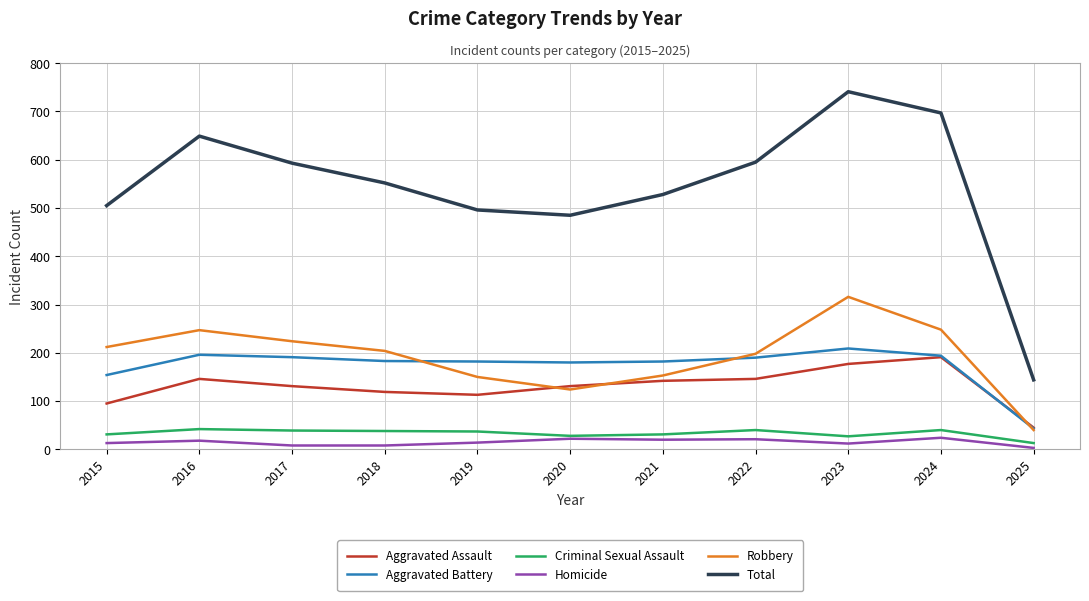

The Aggravated Assault series shows 113 at 2019. True or false?

True